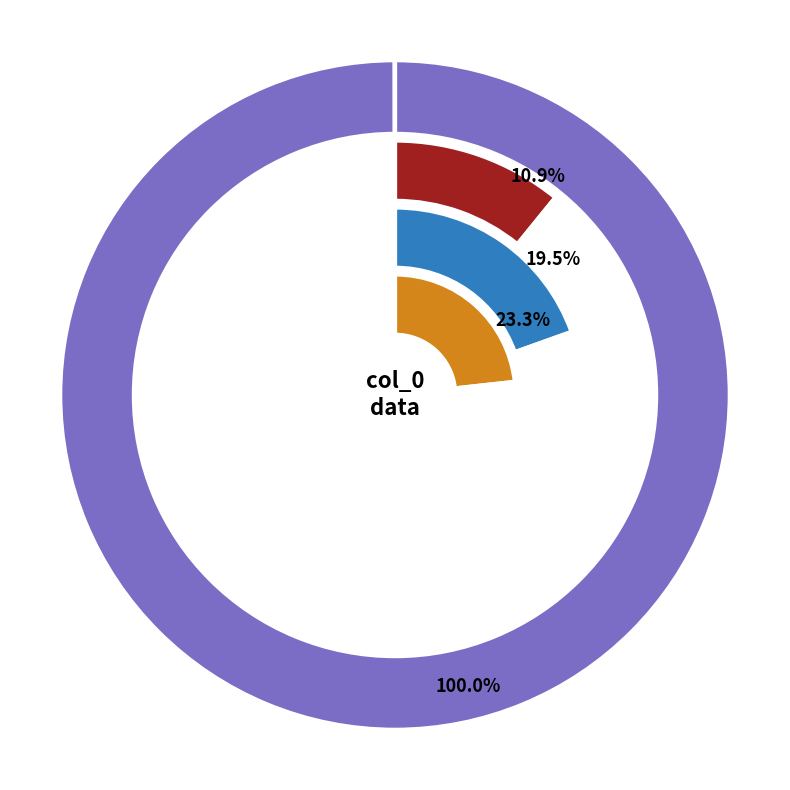

What is the spread (max minus min) of values at 1?

24.0